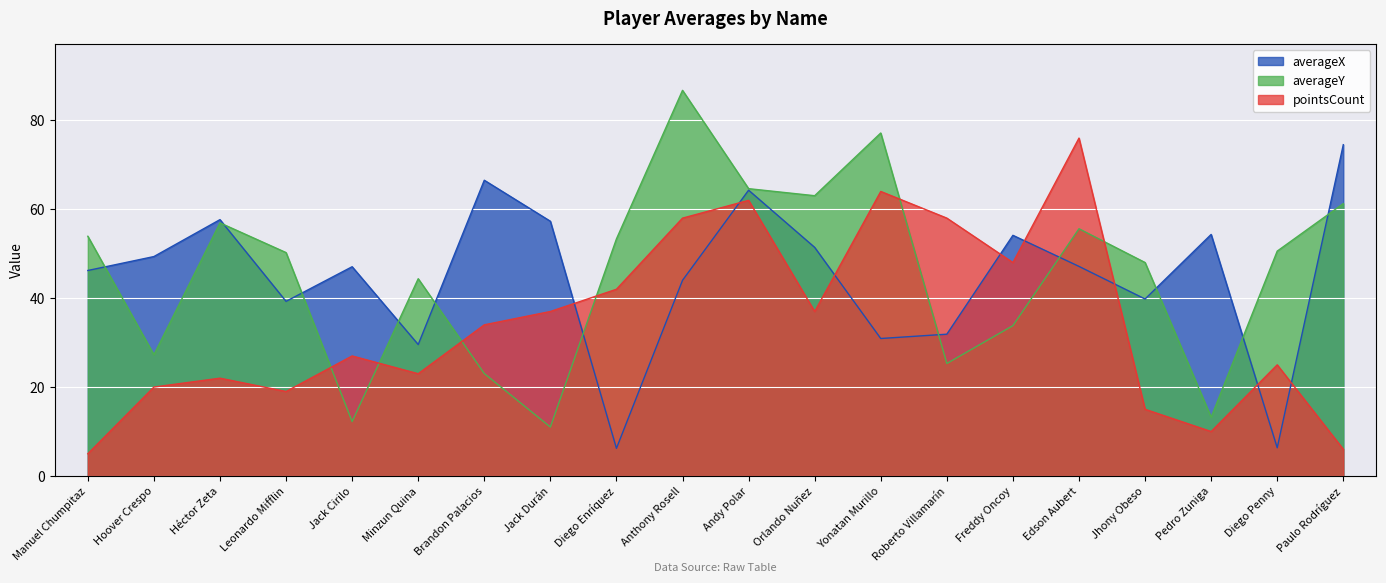

What is the average value of the pointsCount series?

34.4